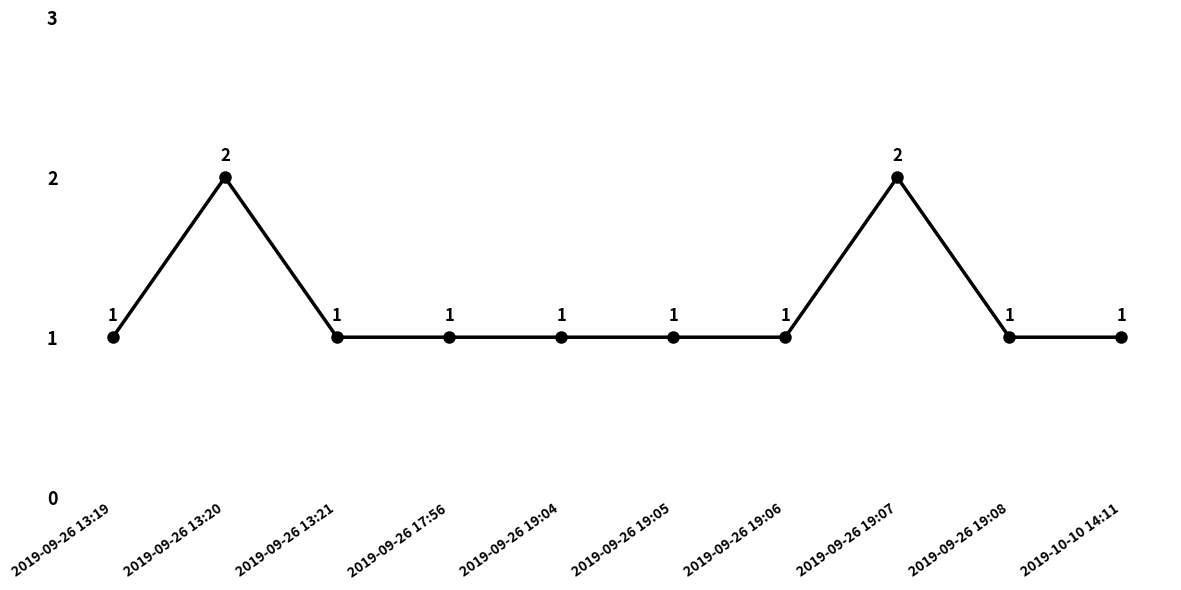

The chart shows a value of 1 at 2019-10-10 14:11. True or false?

True